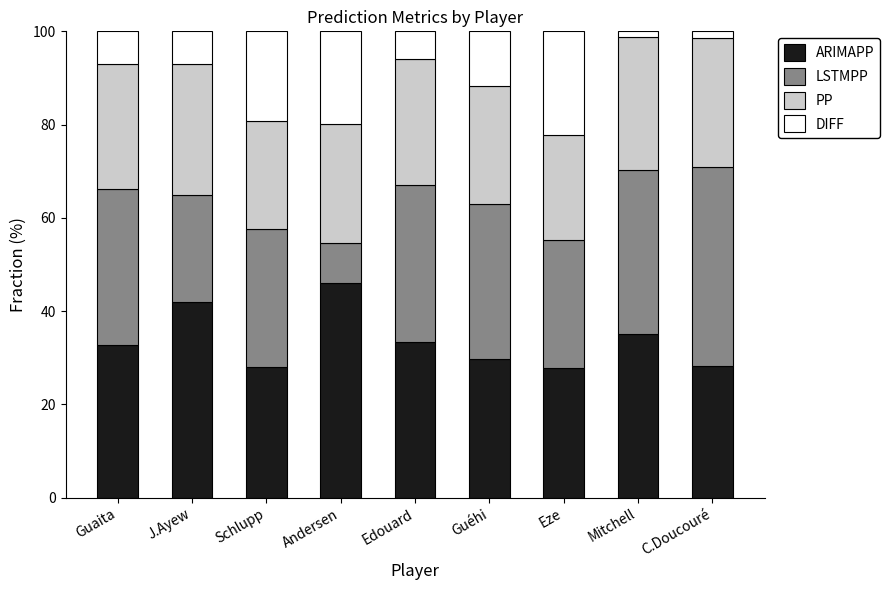

What is the total value across all series at Schlupp?

100.0